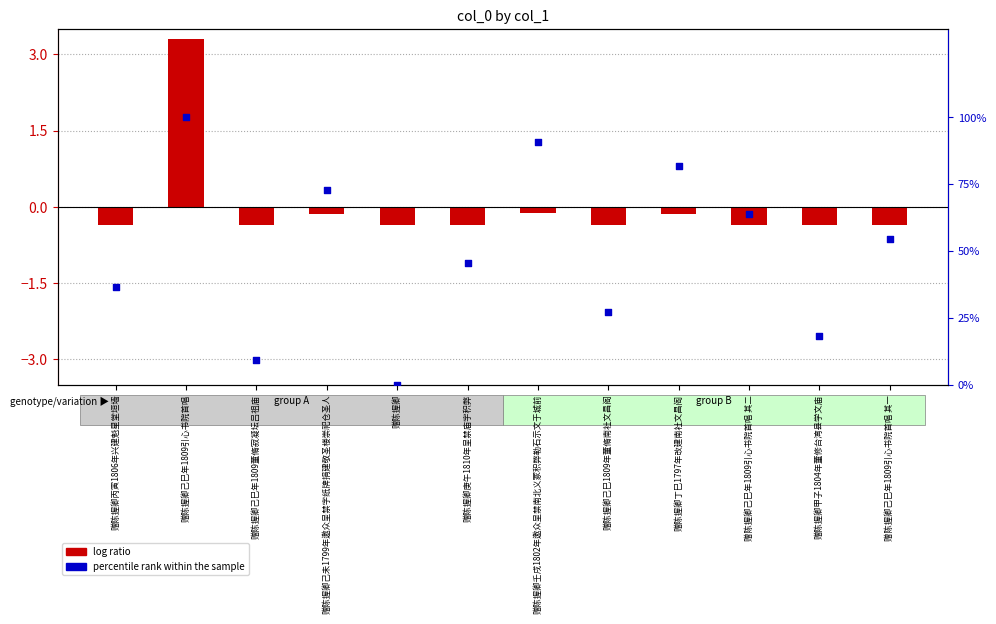

Which series has the largest total across all categories?

percentile rank within the sample